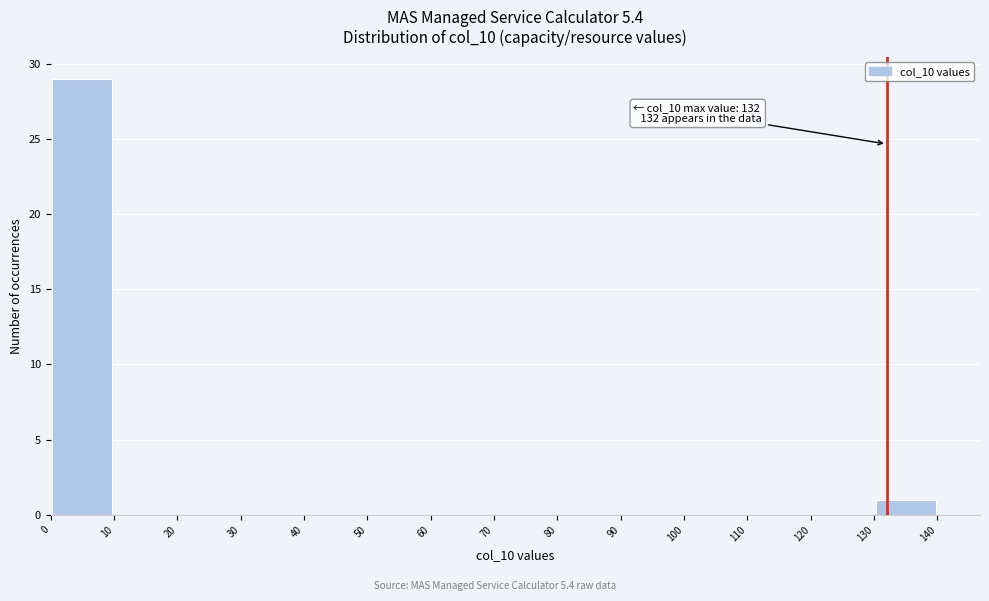

Which range on the x-axis has the tallest bar?

0 to 10